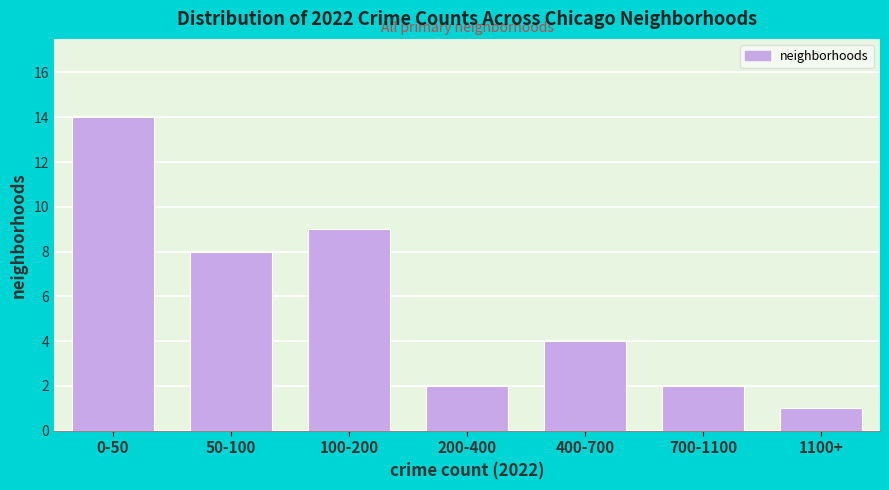

Reading left to right, list all the values displayed in this chart.

0-50=14	50-100=8	100-200=9	200-400=2	400-700=4	700-1100=2	1100+=1